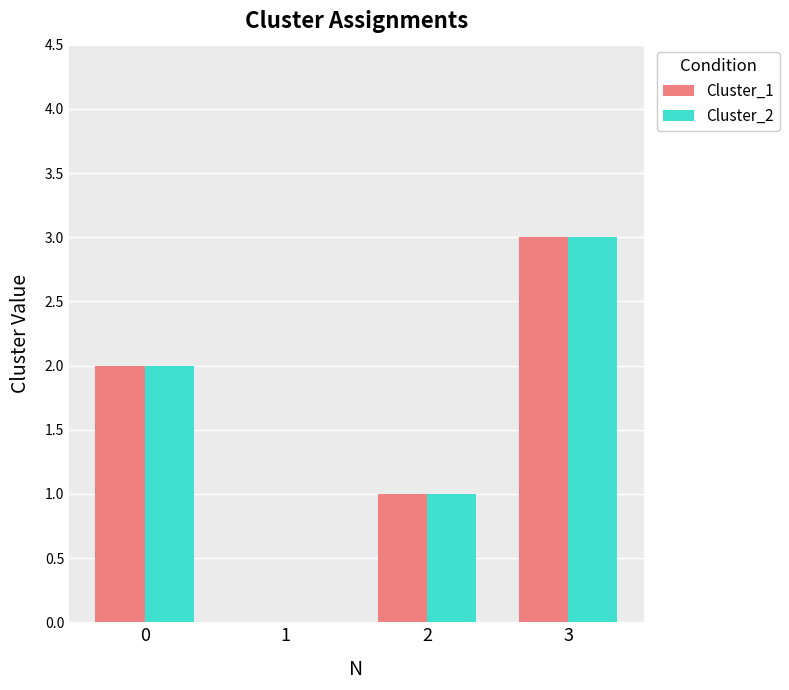

What is the sum of all Cluster_1 values?

6